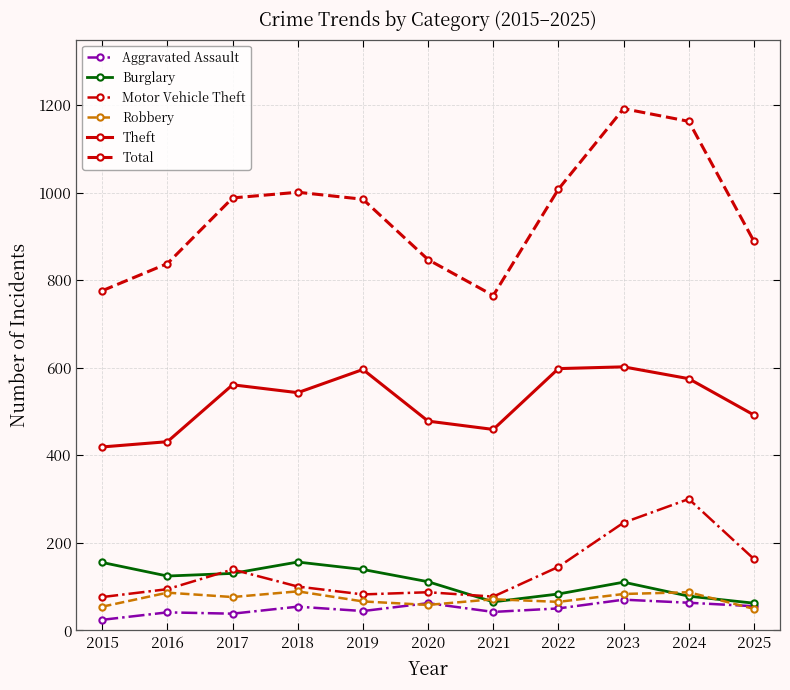

At how many categories does at least one series exceed 1157?

2